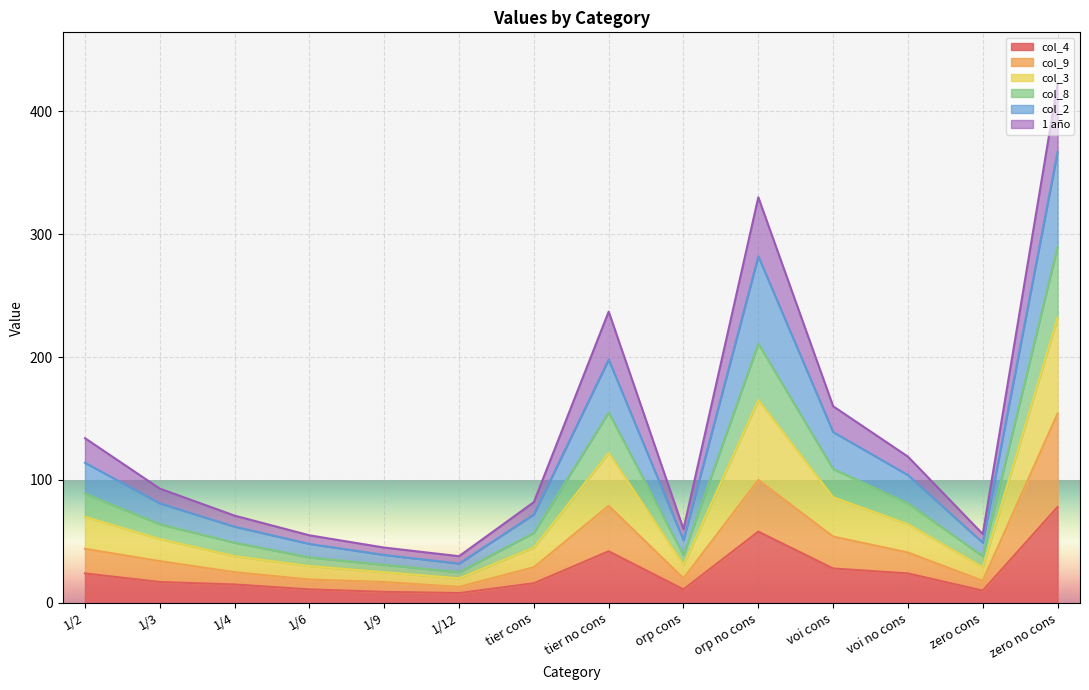

Which category has the lowest value in the 1 año series?

1/12